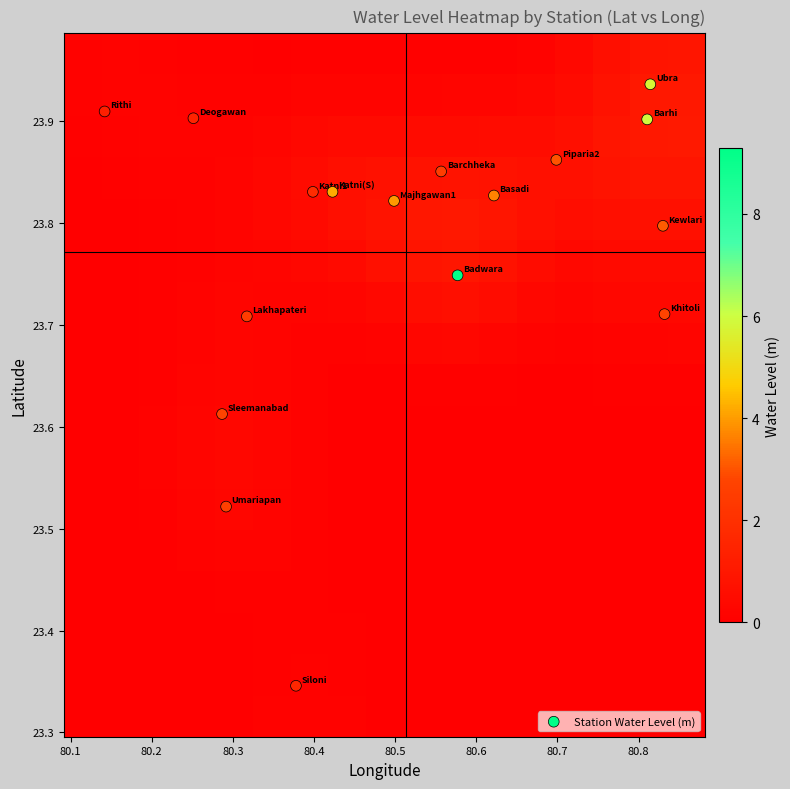

What is the greatest value displayed?

23.9